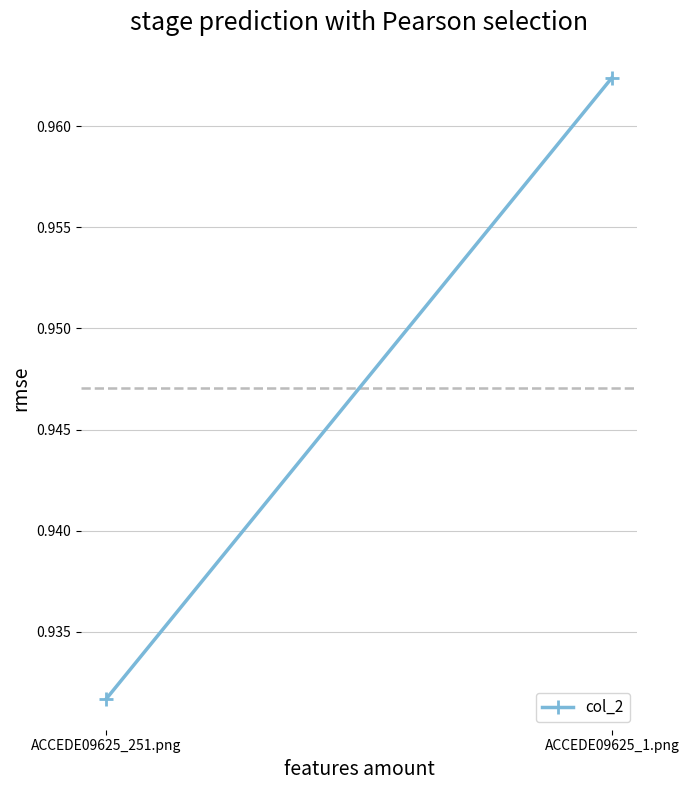

What is the label of the 1st point from the right?

ACCEDE09625_1.png